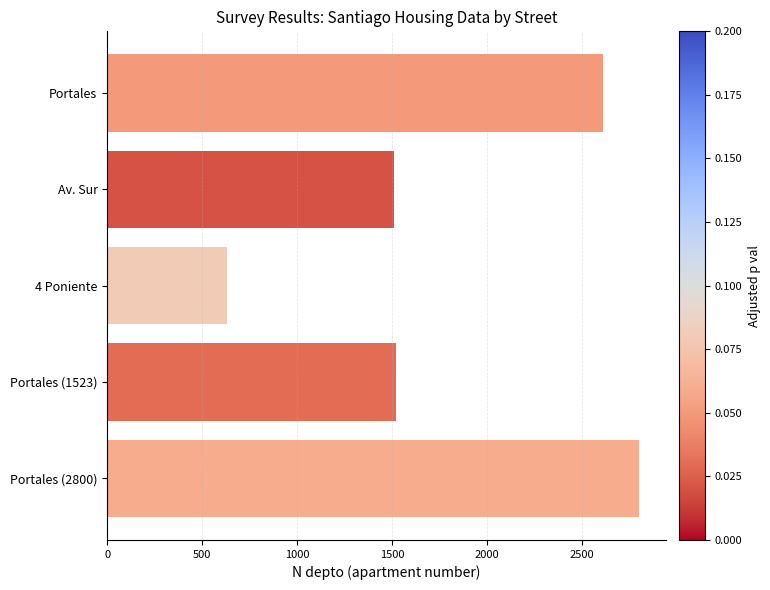

Reading top to bottom, what are all the values shown in this chart?

Portales=2608	Av. Sur=1508	4 Poniente=630	Portales (1523)=1523	Portales (2800)=2800